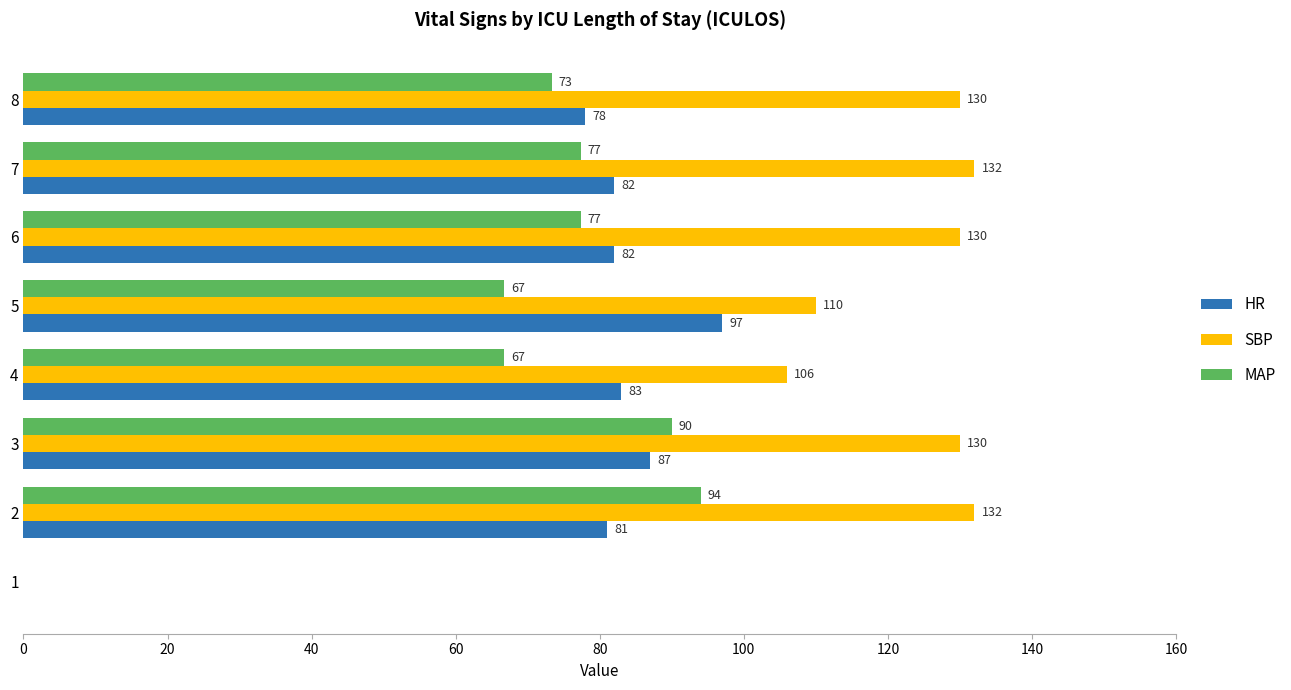

Which series changed the most between 2 and 7?

MAP